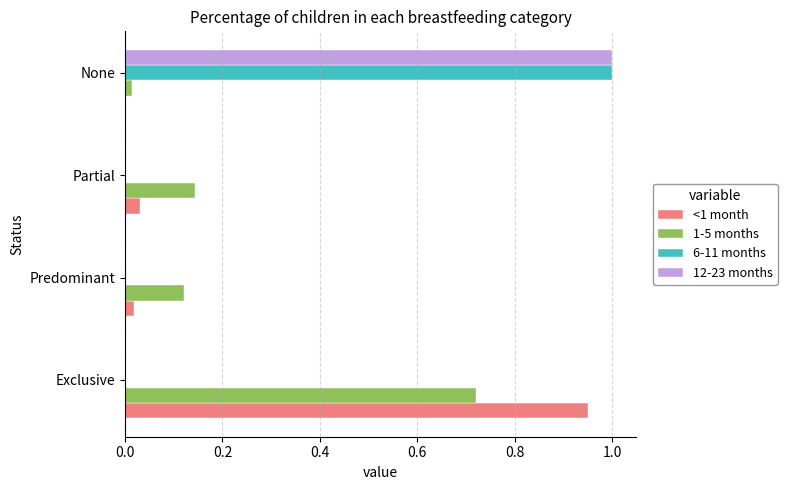

The value of 6-11 months at Exclusive is 0.0. True or false?

True